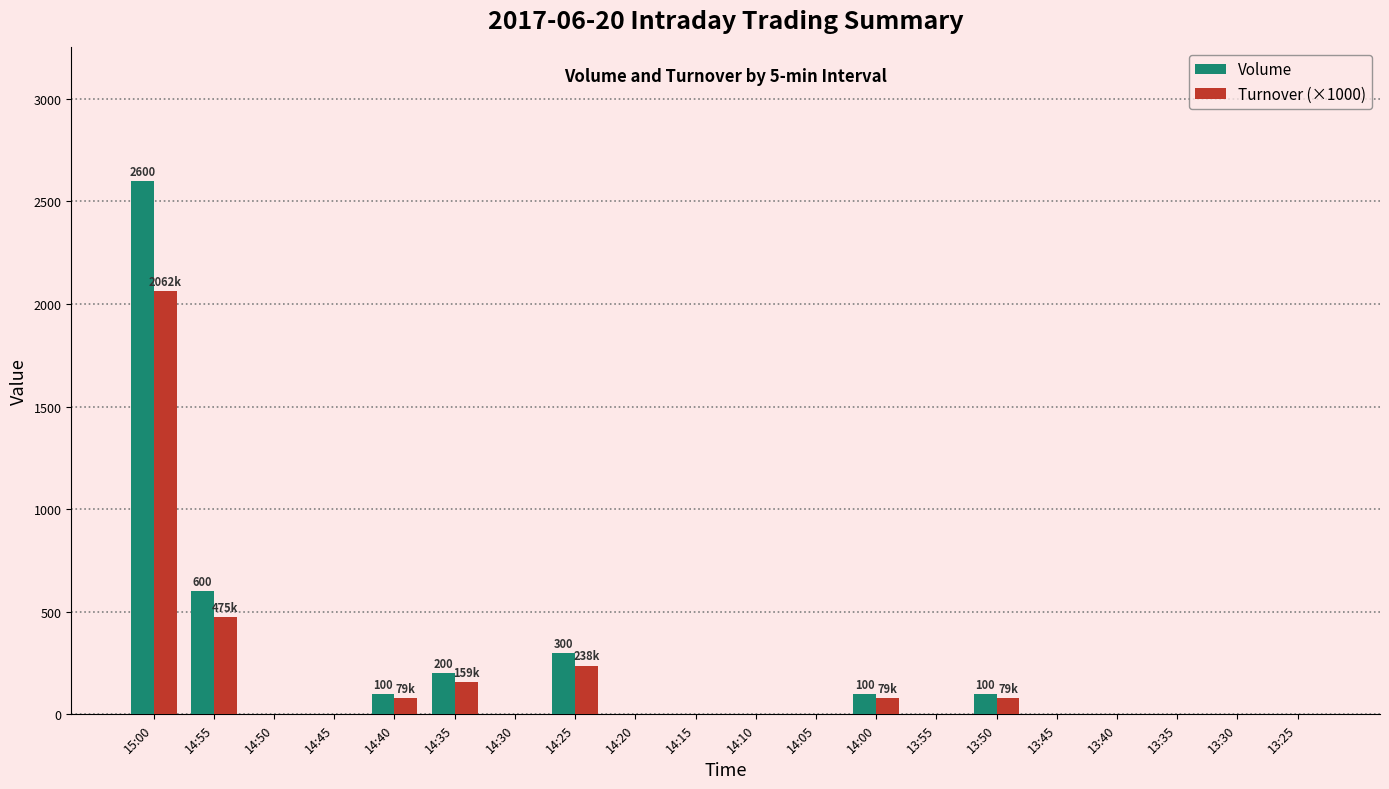

Which series has the largest range (max minus min)?

Volume